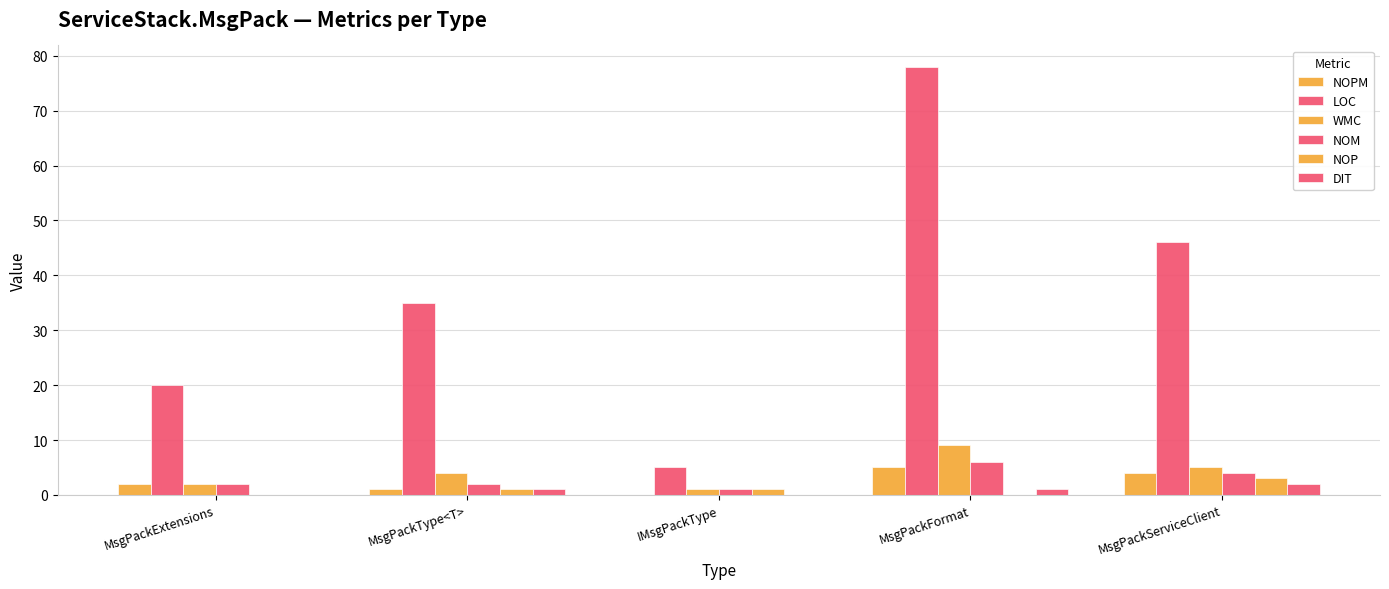

Read the DIT value at MsgPackType<T>.

1